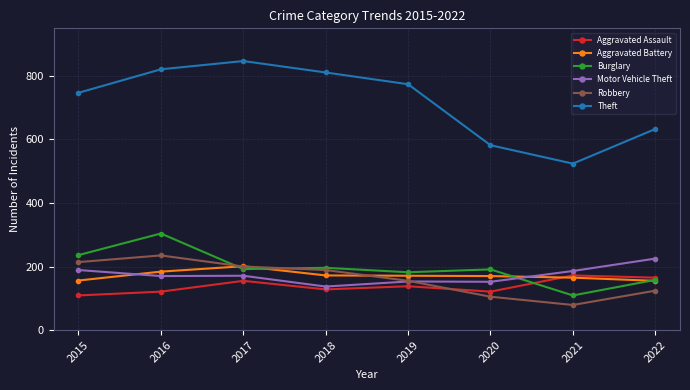

How many categories are shown in the chart?

8